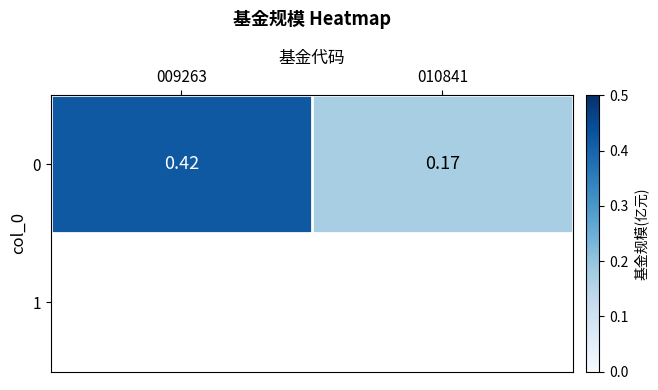

At which category does the chart reach its peak across all series?

009263